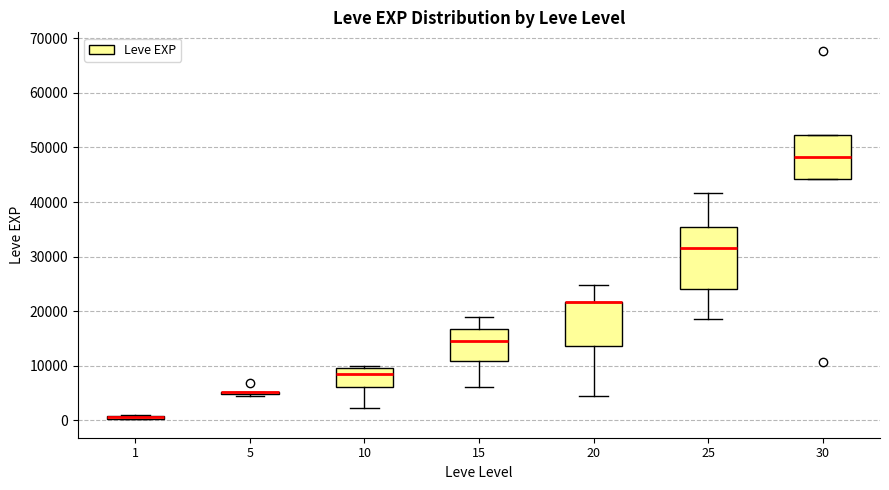

Which box is the tallest, from its lower edge to its upper edge?

25